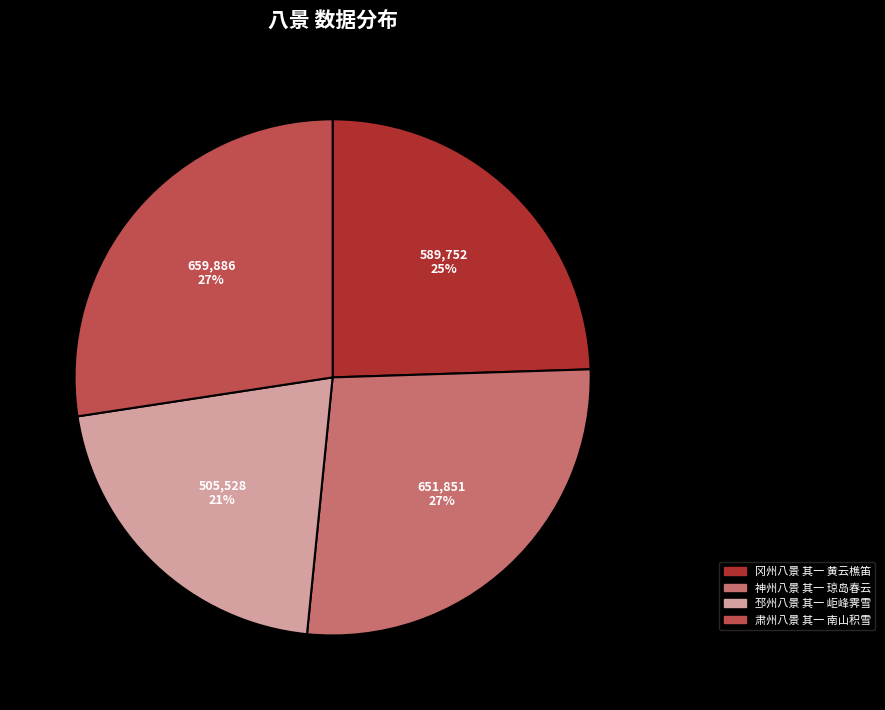

Which slice is the smallest?

邳州八景 其一 岠峰霁雪